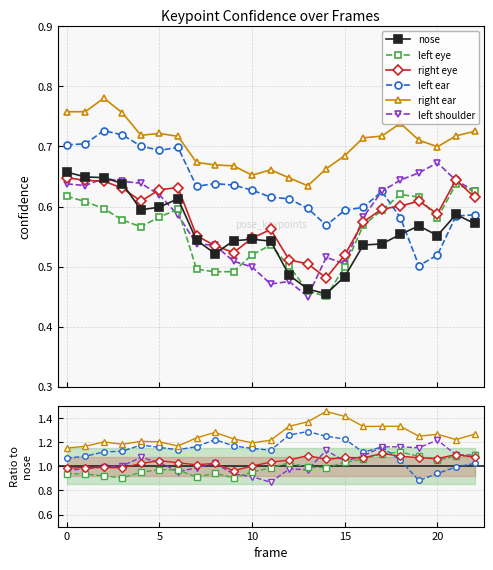

How many lines are shown in the chart?

6